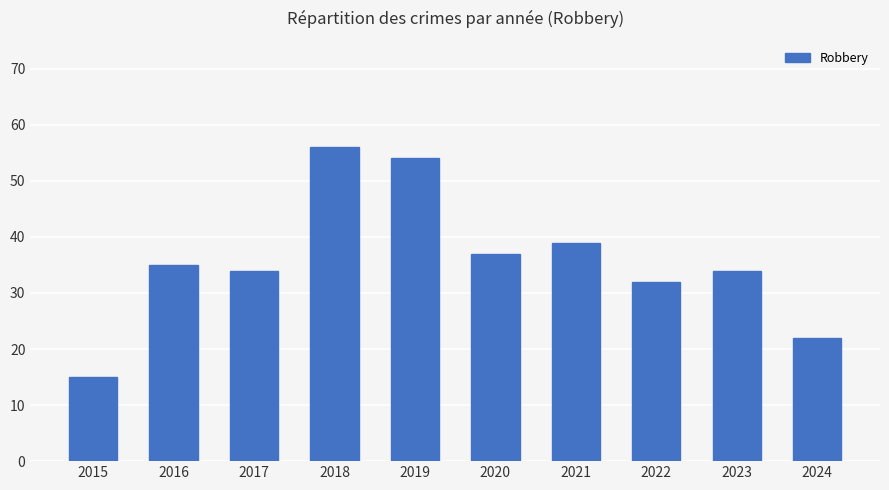

What is the value of the 8th bar from the left?

32